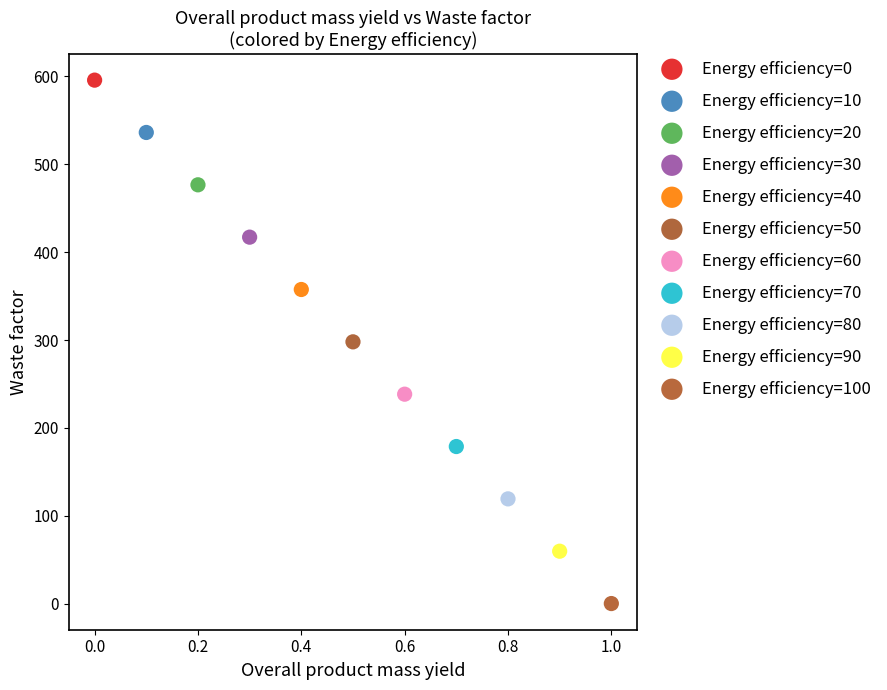

Which series contains the highest Y value?

Energy efficiency=0